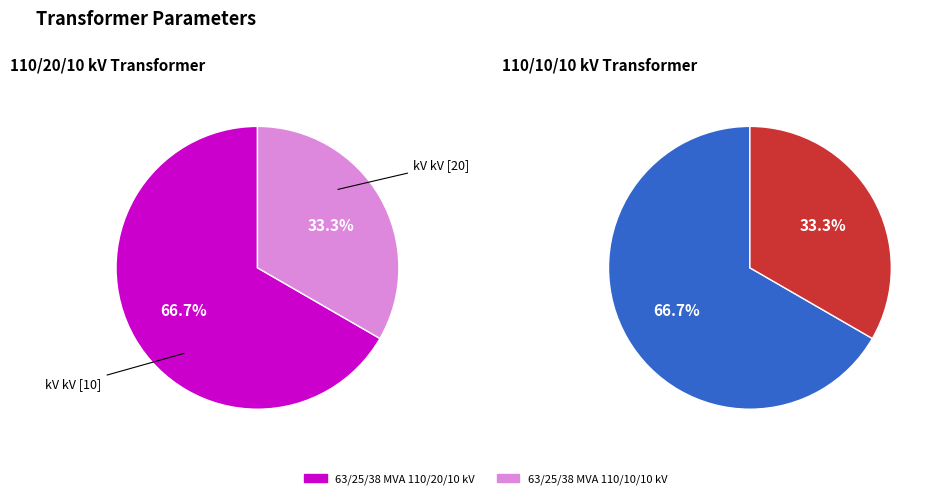

How many slices are in this pie chart?

2